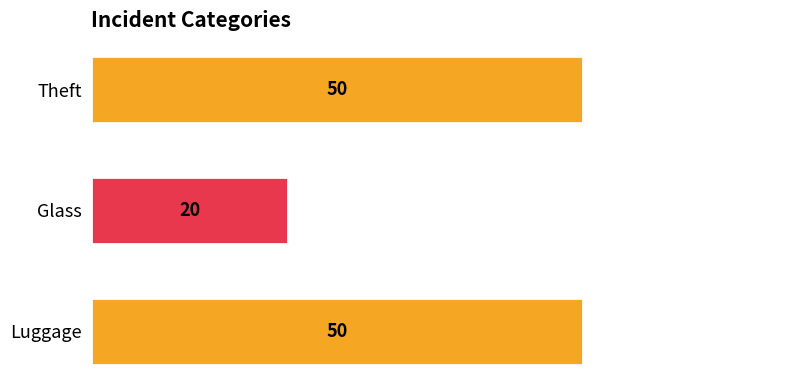

Reading top to bottom, what are all the values shown in this chart?

Theft=50	Glass=20	Luggage=50